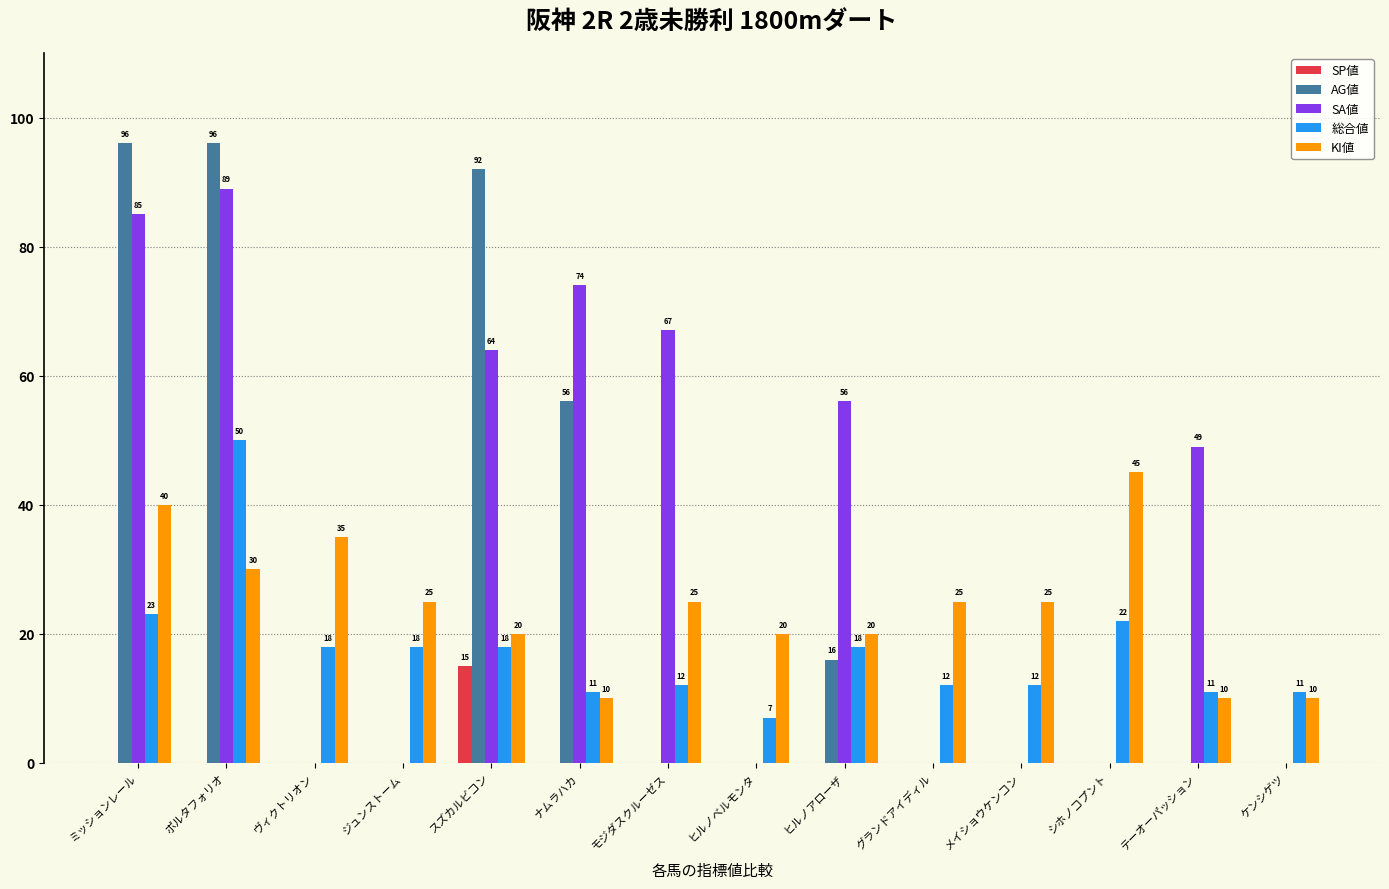

Which series has the largest range (max minus min)?

AG値